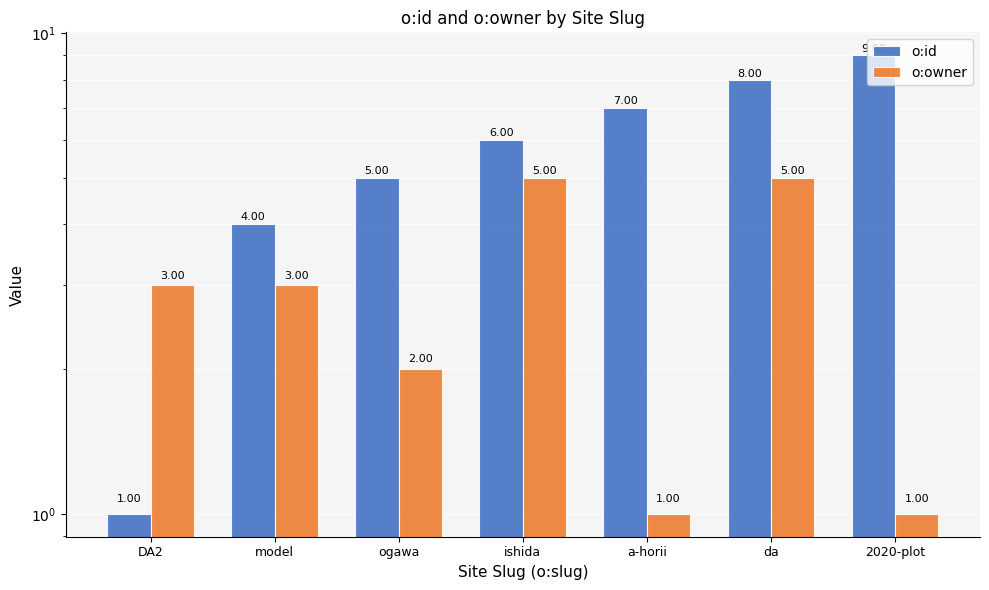

Reading left to right, list all the values displayed in this chart.

o:id: DA2=1	model=4	ogawa=5	ishida=6	a-horii=7	da=8	2020-plot=9
o:owner: DA2=3	model=3	ogawa=2	ishida=5	a-horii=1	da=5	2020-plot=1